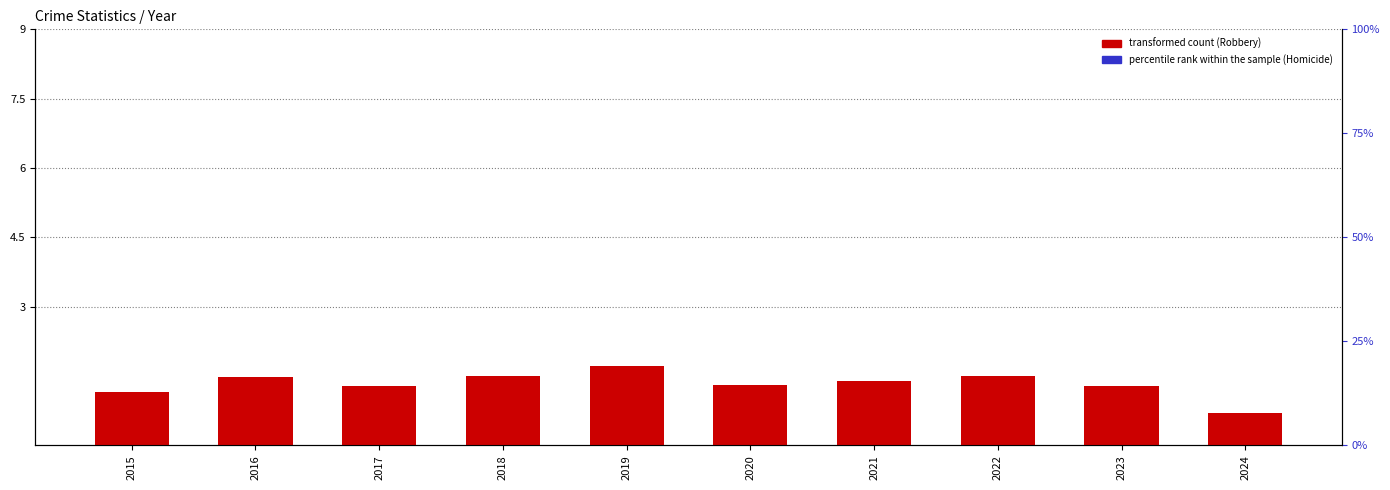

Count the percentile rank within the sample values in the range 0 to 1.

10